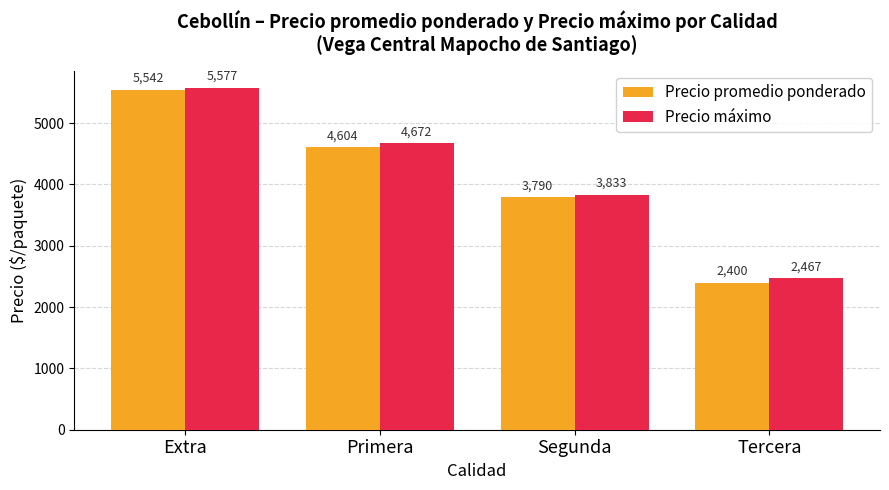

Rank the series by their maximum value, from highest to lowest.

Precio máximo, Precio promedio ponderado